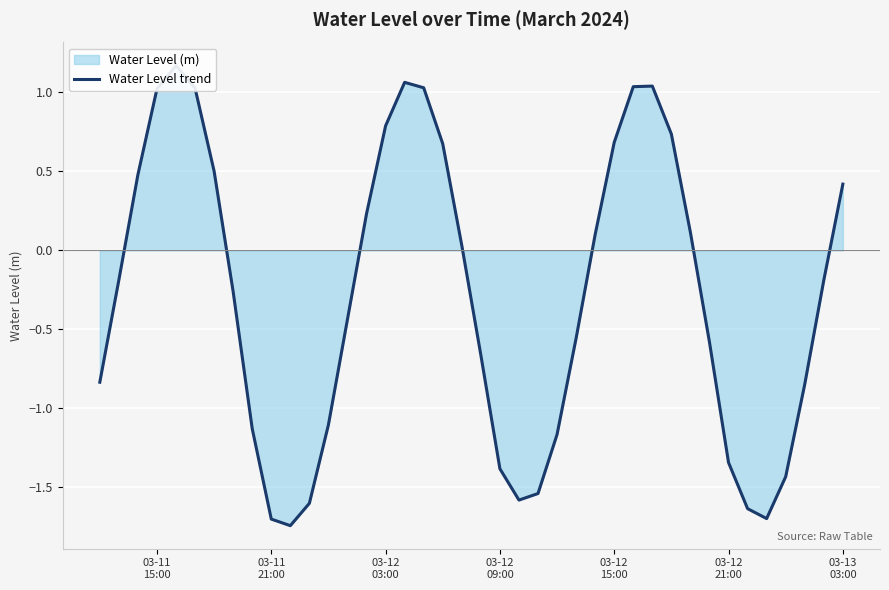

How many points are lower than both their immediate neighbors (excluding endpoints)?

3